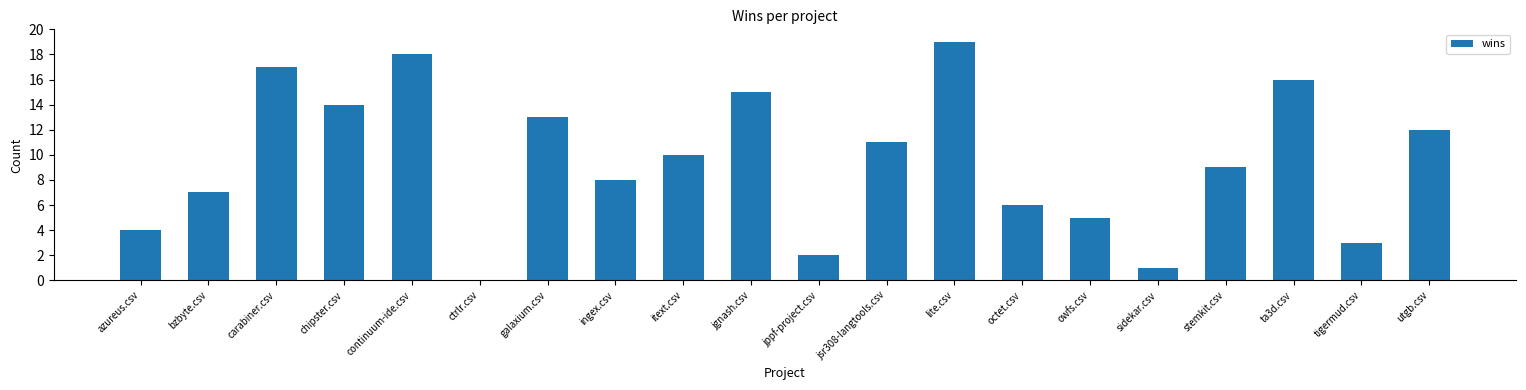

What is the sum of the values at jgnash.csv and stemkit.csv?

24